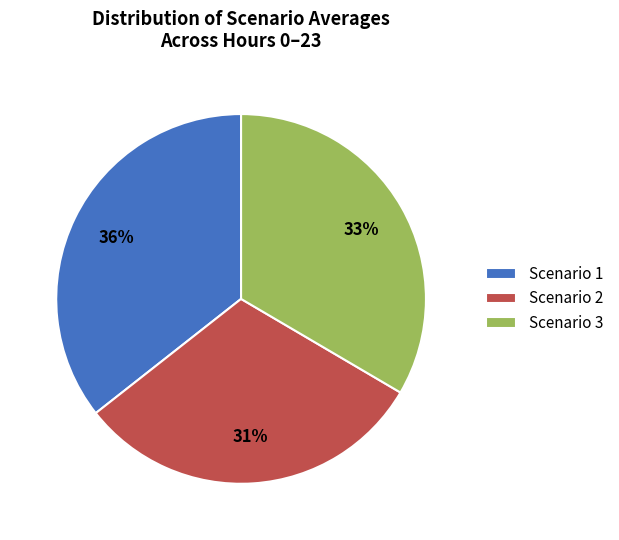

To the nearest percent, what is the combined percentage of Scenario 2 and Scenario 3?

64%